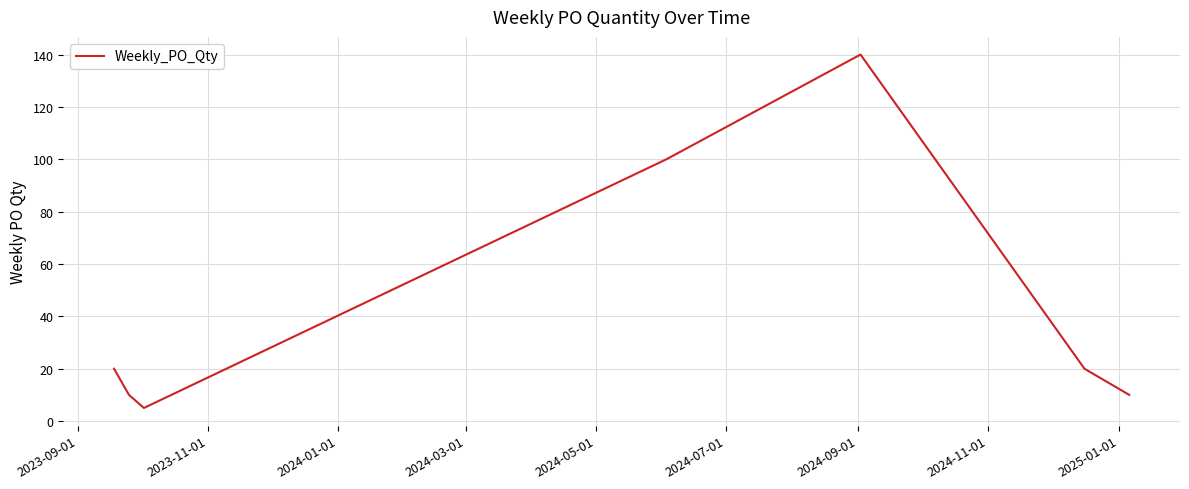

Reading left to right, transcribe all the data shown in this chart.

20	10	5	100	140	20	10